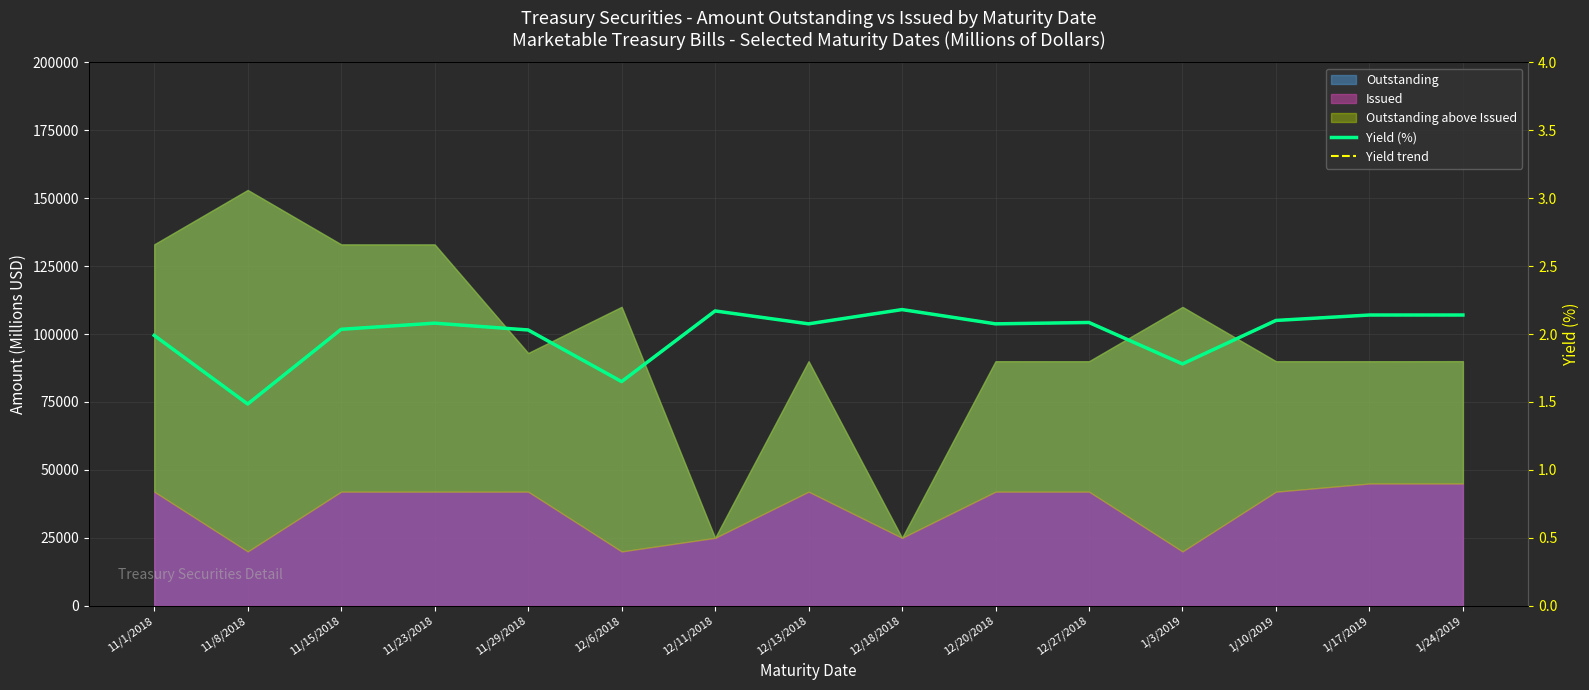

What is the label of the 4th point from the right?

1/3/2019